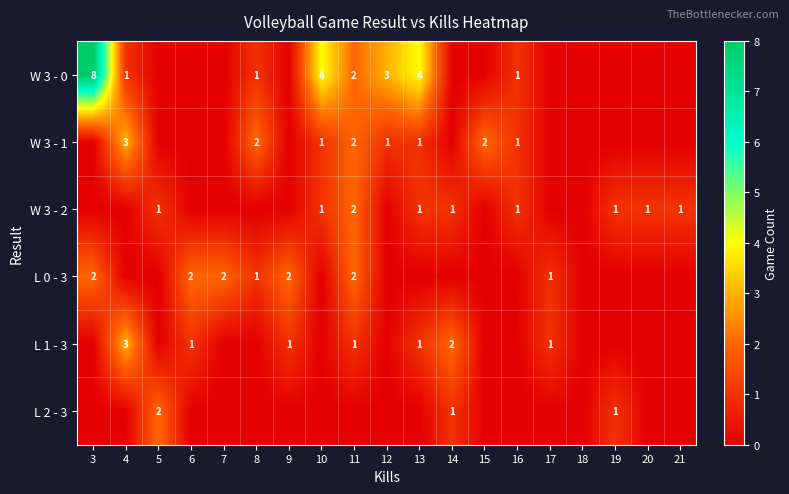

Is the value of L 1 - 3 at 13 greater than the value of W 3 - 0 at 10?

No